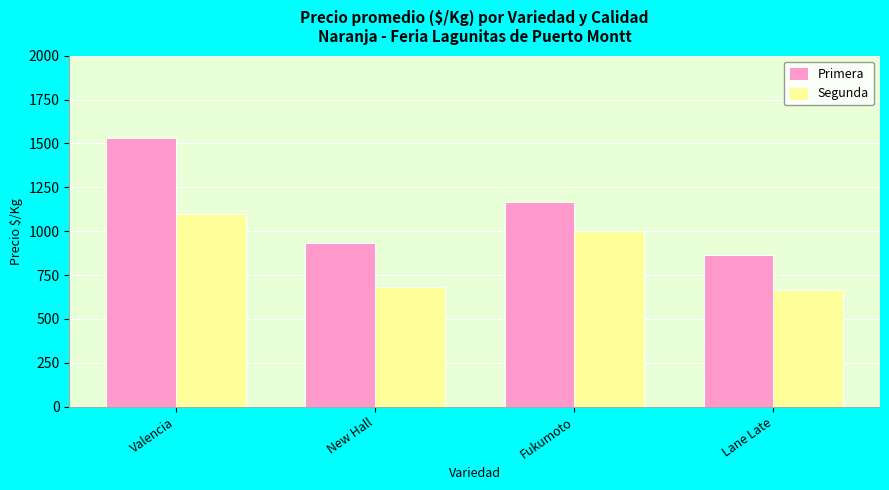

Reading right to left, list all the values displayed in this chart.

Primera: Lane Late=867	Fukumoto=1167	New Hall=933	Valencia=1533
Segunda: Lane Late=667	Fukumoto=1000	New Hall=680	Valencia=1100